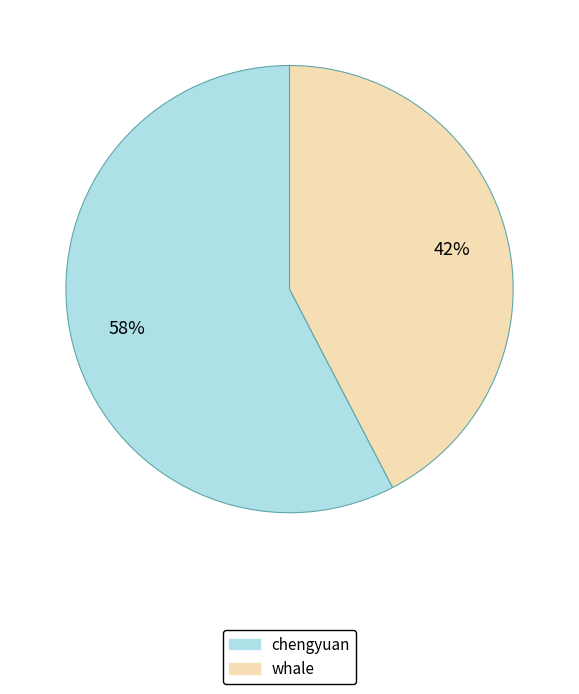

Does any single category account for the majority?

Yes